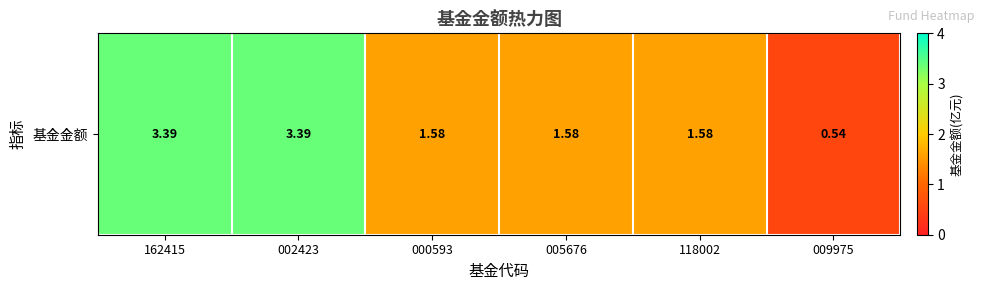

What is the minimum value shown in the chart?

0.5